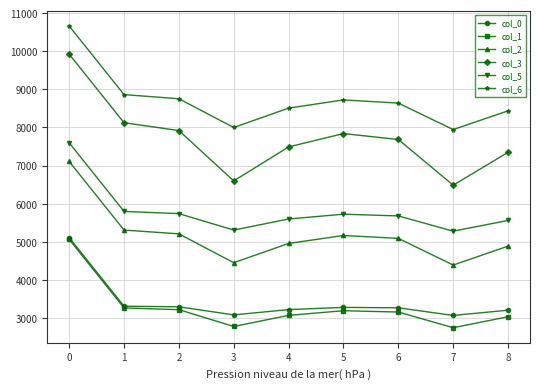

True or false: col_5 has a value of 7598.4 at 0.

True